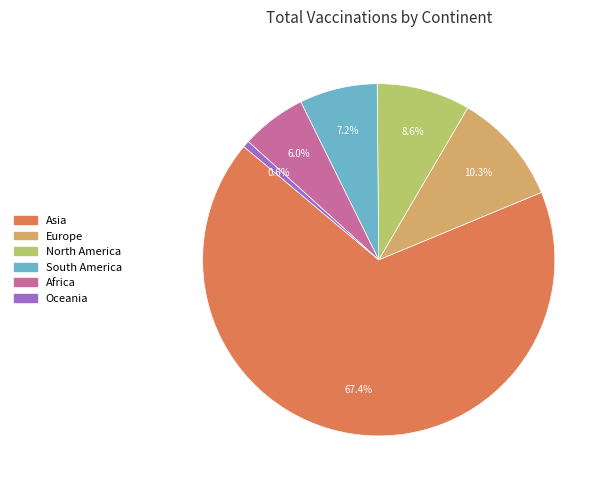

To the nearest percent, what is the difference between the Asia and Europe slice percentages?

57%